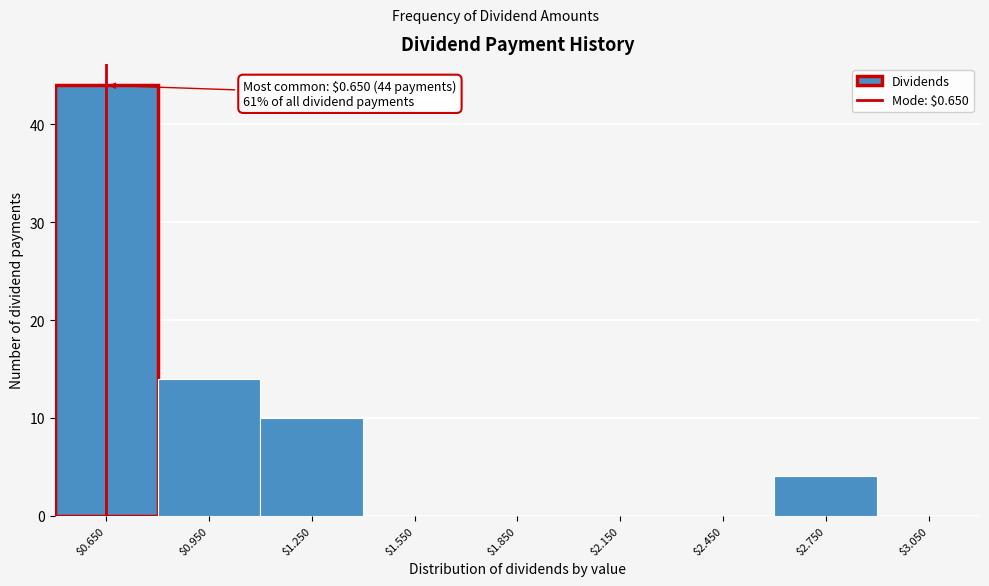

Over which range of the x-axis is the bar tallest?

0.5 to 0.8